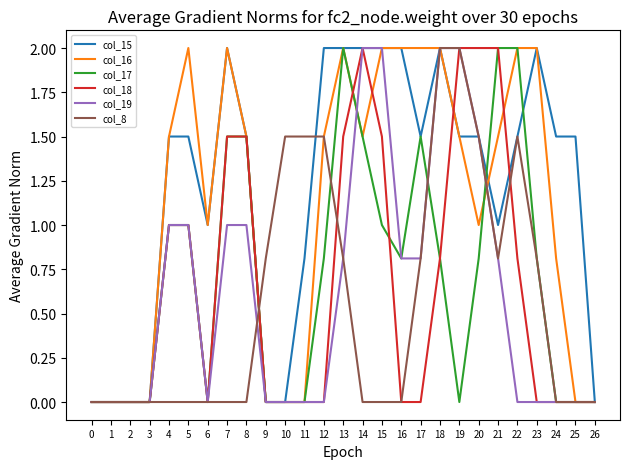

Is this an area chart (filled region under the line)?

No